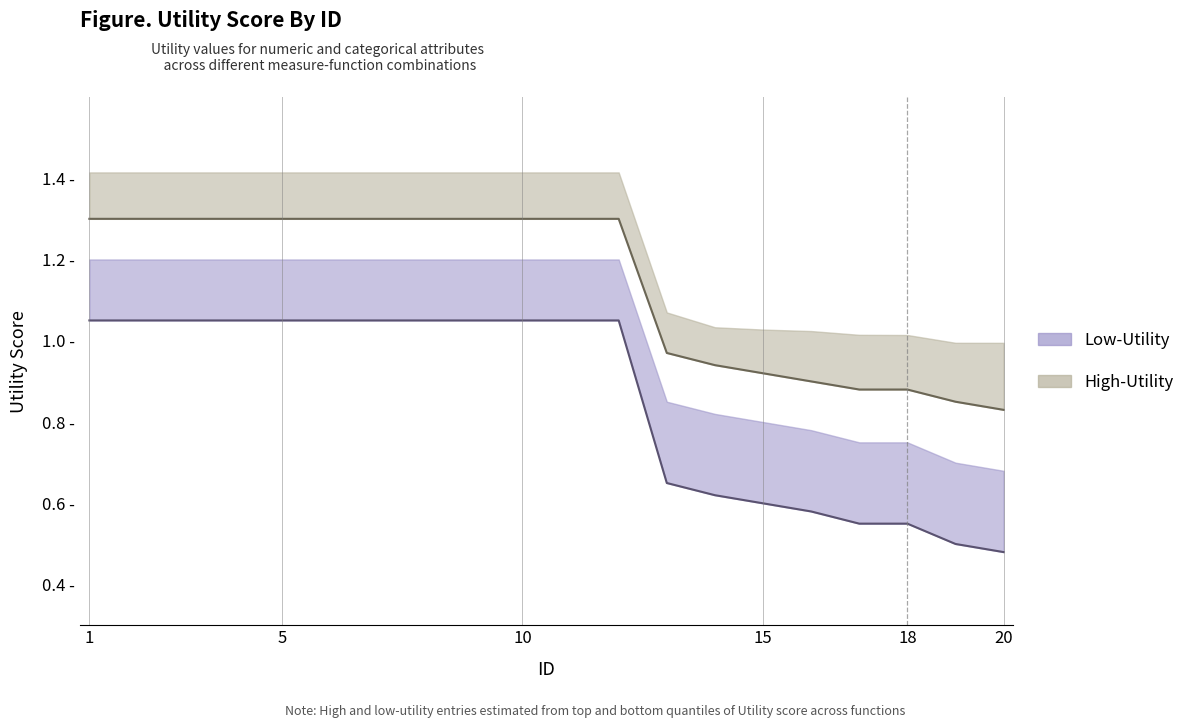

How many values in the Utility_lower series exceed 1?

12